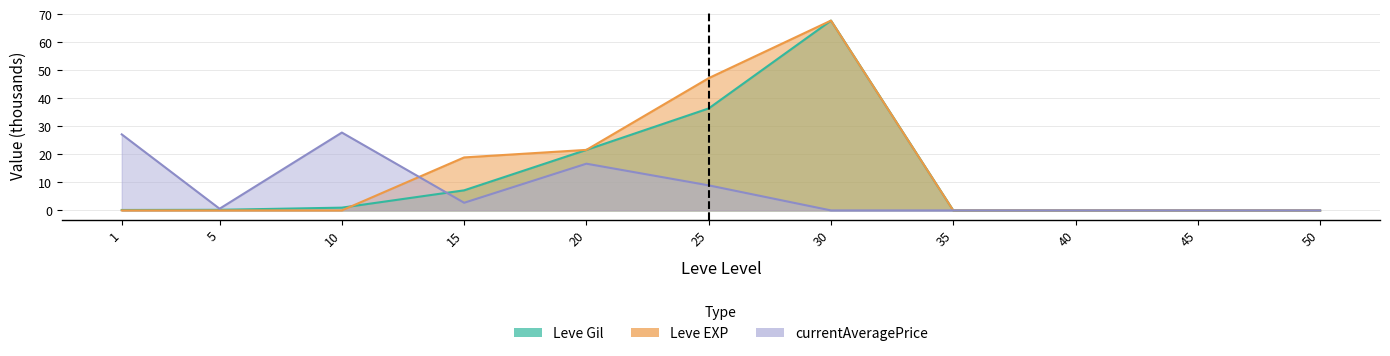

True or false: Leve Gil has a value of 7.2 at 15.

True